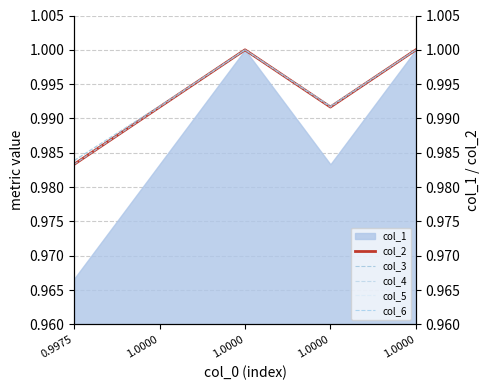

How many categories are shown in the chart?

5